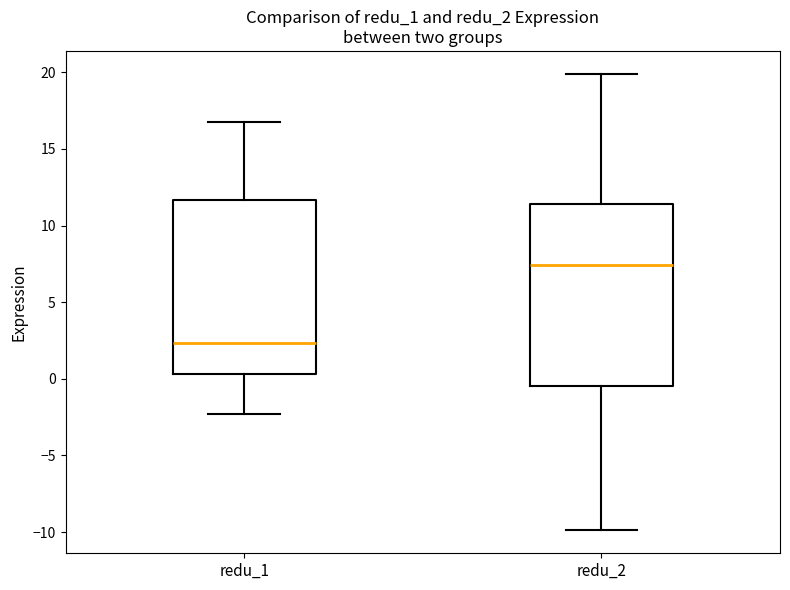

Where does the lower whisker of the box for redu_1 end on the y-axis? The values are not printed on the chart, so give them approximately, as read against the axis.

-2.5